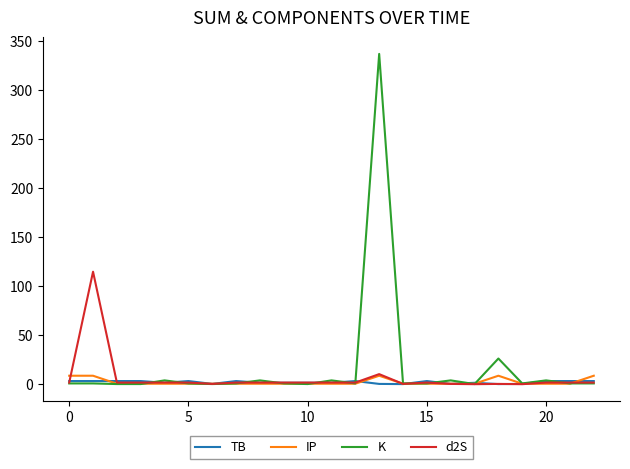

What is the highest value of the IP series?

8.7